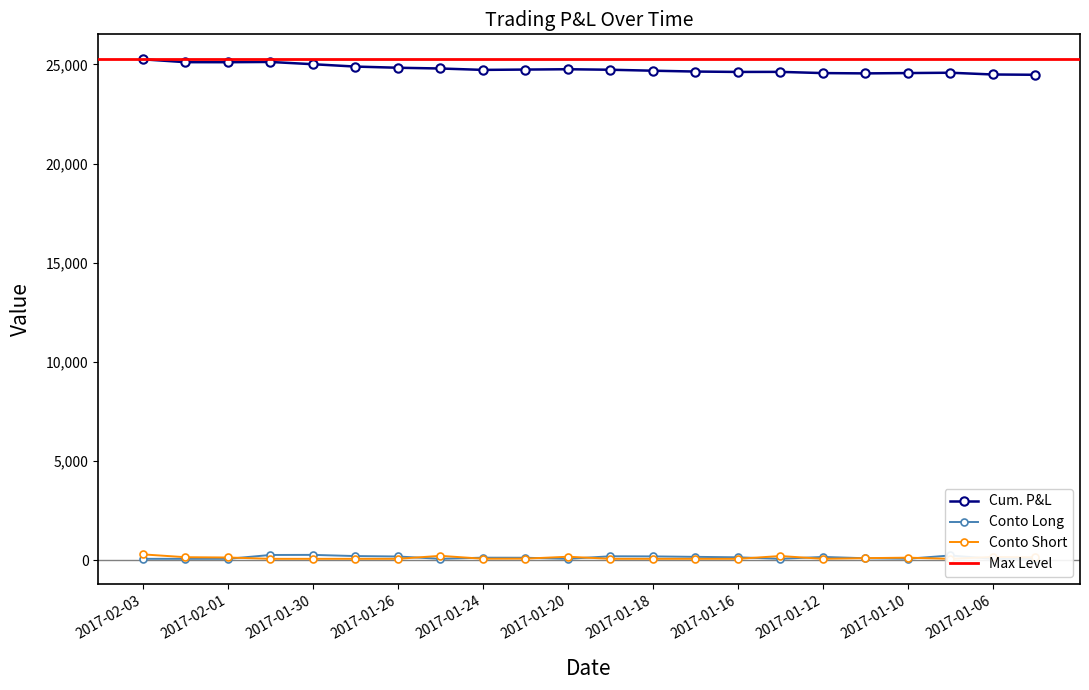

True or false: Cum. P&L and Conto Long cross at least once.

False